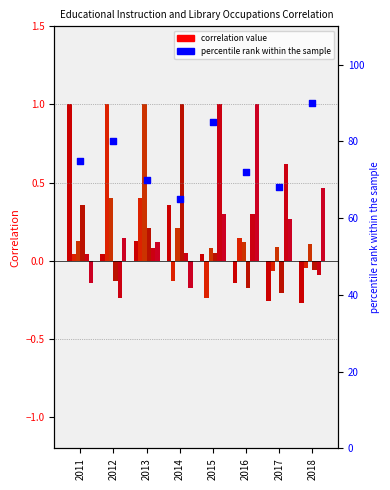

Approximately how many times larger is the value at 2015 compared to 2013?

1.2